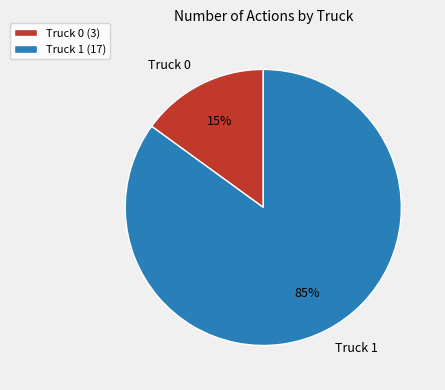

To the nearest percent, what percentage of the pie is Truck 1?

85%